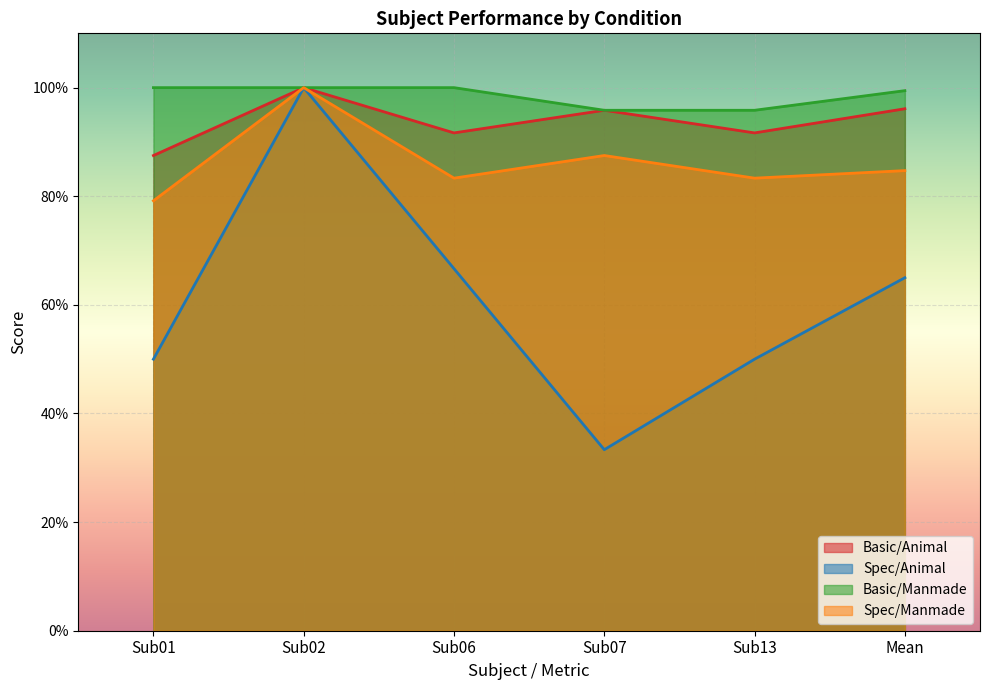

What is the total value across all series at Mean?

3.5